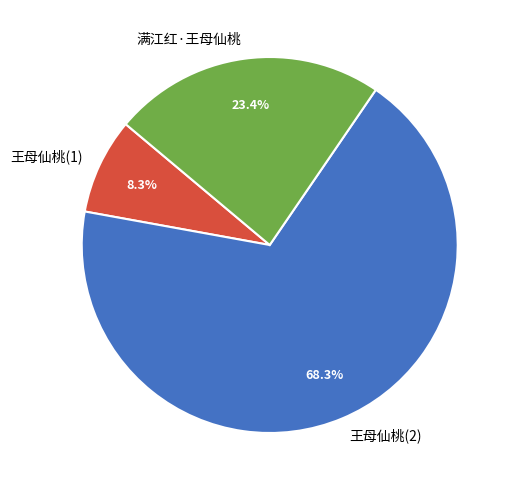

Rank the categories by value from lowest to highest.

王母仙桃(1), 满江红·王母仙桃, 王母仙桃(2)